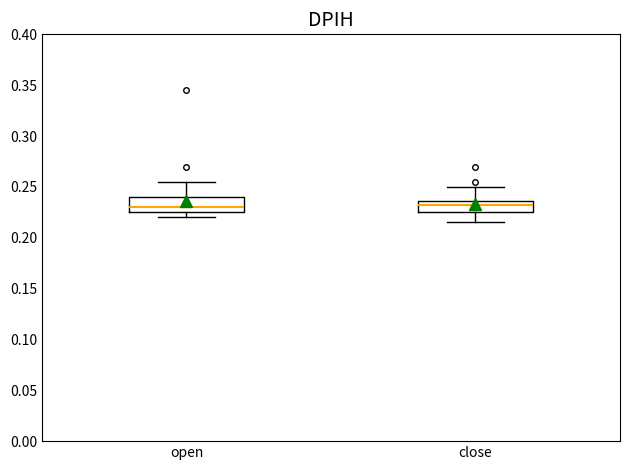

Reading left to right, read every box against the y-axis: the position of its median line, the range the box covers, and the ends of its whiskers. The values are not printed on the chart, so give them approximately, as read against the axis.

open: median 0.230, box 0.225 to 0.240, whiskers 0.220 to 0.255
close: median 0.235 (just below the box's upper edge), box 0.225 to 0.235, whiskers 0.215 to 0.250